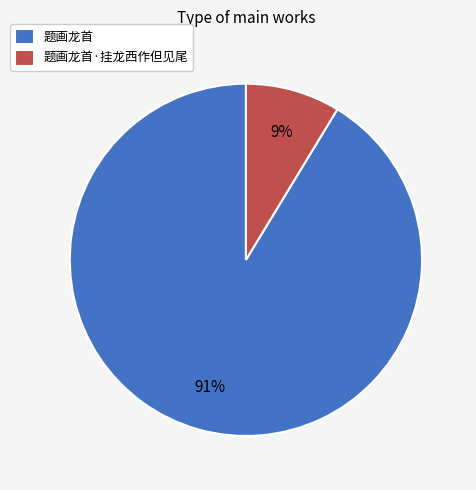

To the nearest percent, what is the average slice percentage?

50%